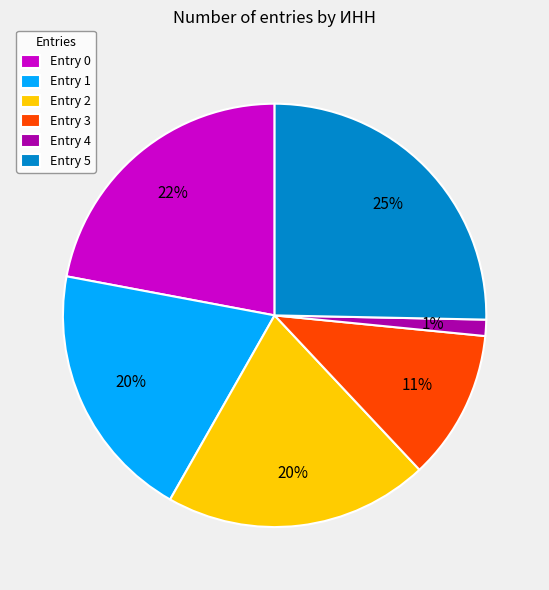

What is the largest slice in the pie chart?

Entry 5